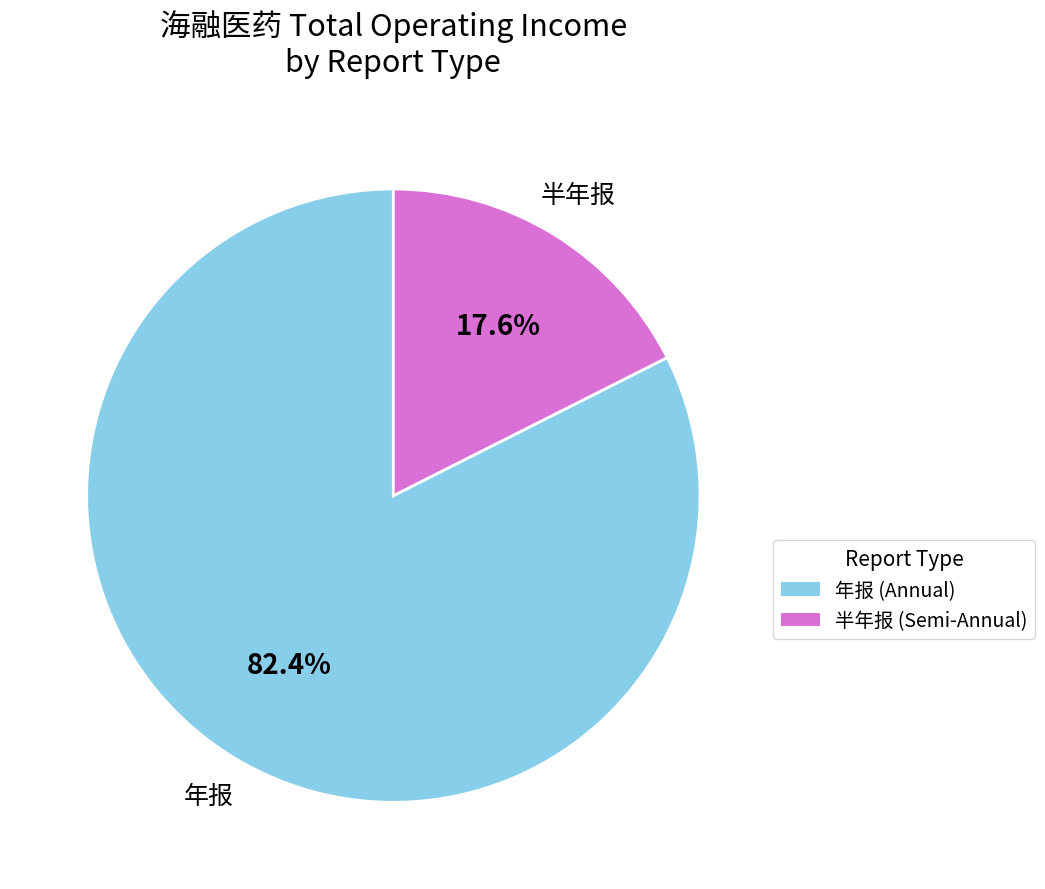

Is there any slice that represents more than half of the pie?

Yes